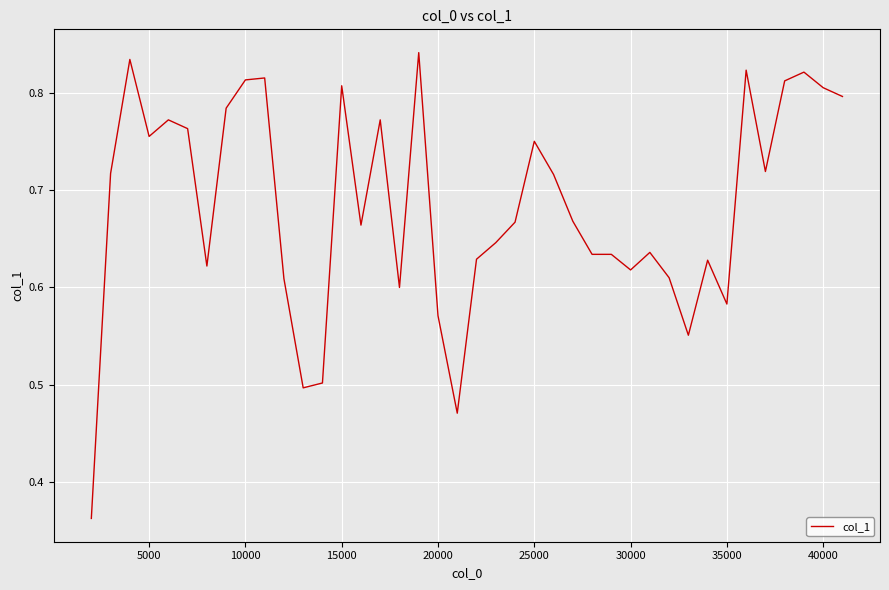

How many lines are shown in the chart?

1